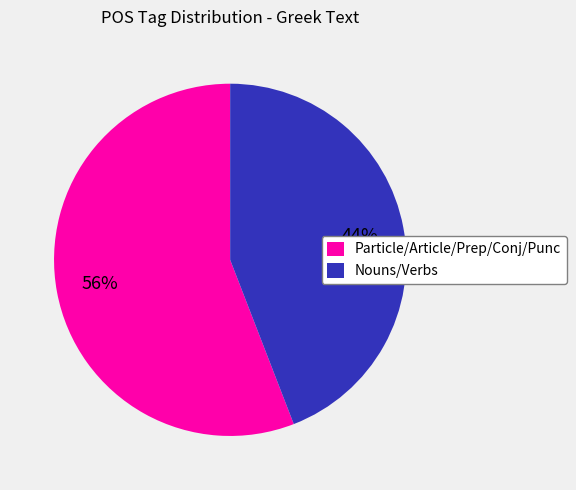

To the nearest percent, what percentage of the pie is Particle/Article/Prep/Conj/Punc?

56%